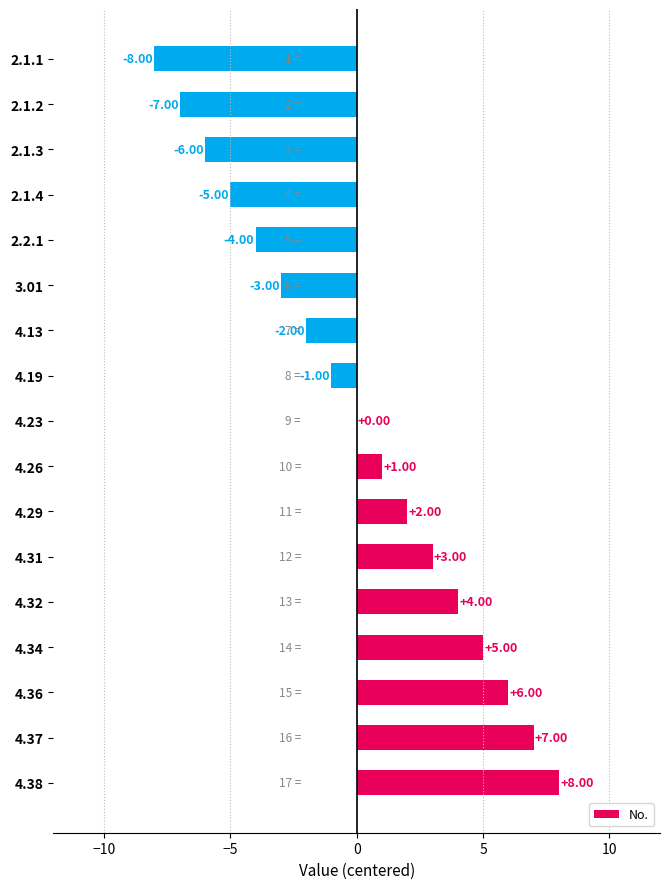

Between 4.31 and 3.01, which is larger?

4.31